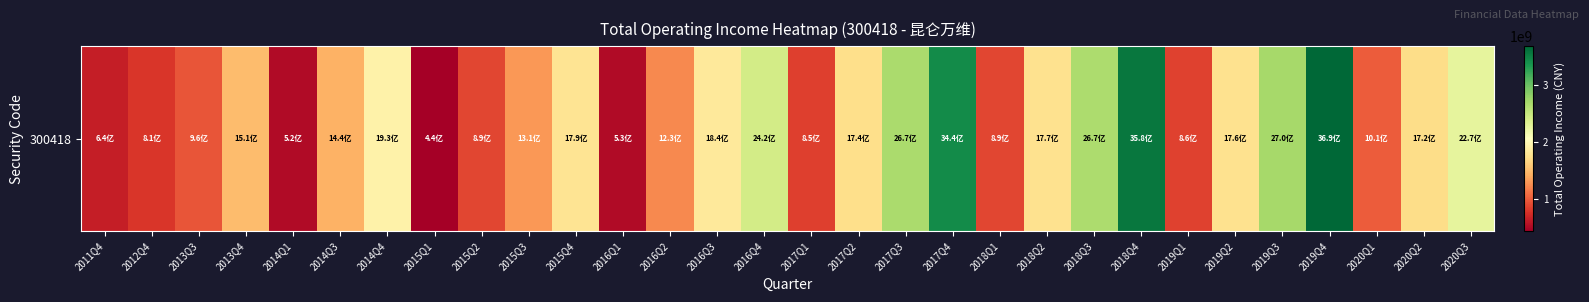

What is the ratio of the value at 2019Q3 to the value at 2020Q1?

2.7